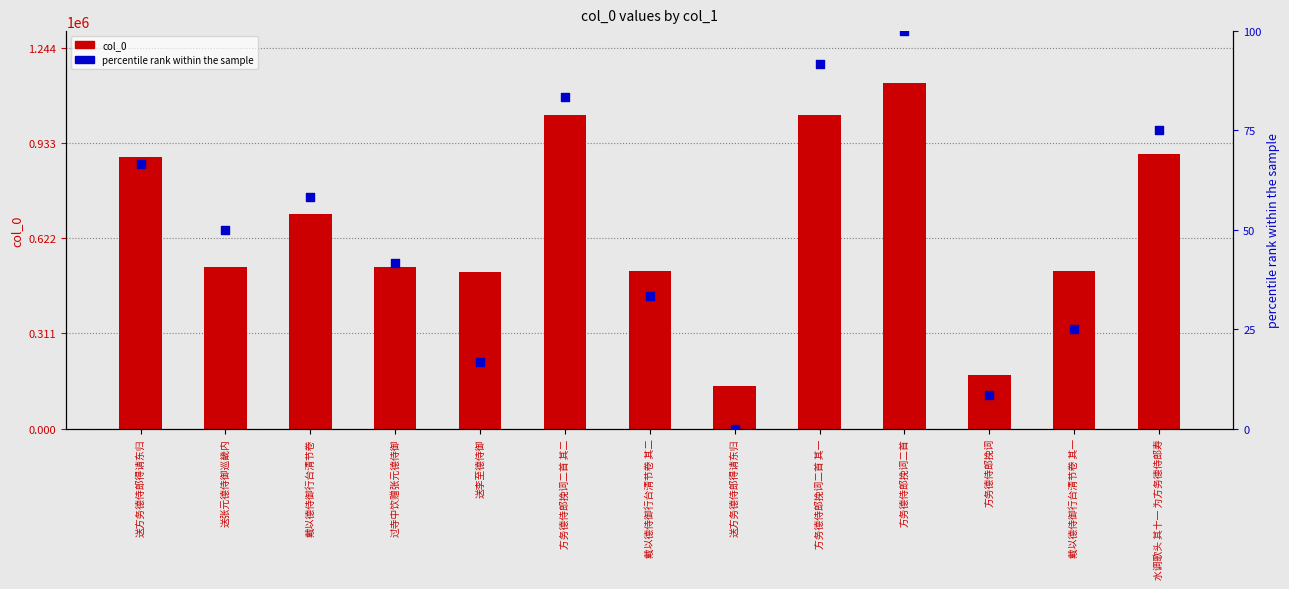

What is the total value across all series at 过寺中饮赠张元德侍御?

528117.7